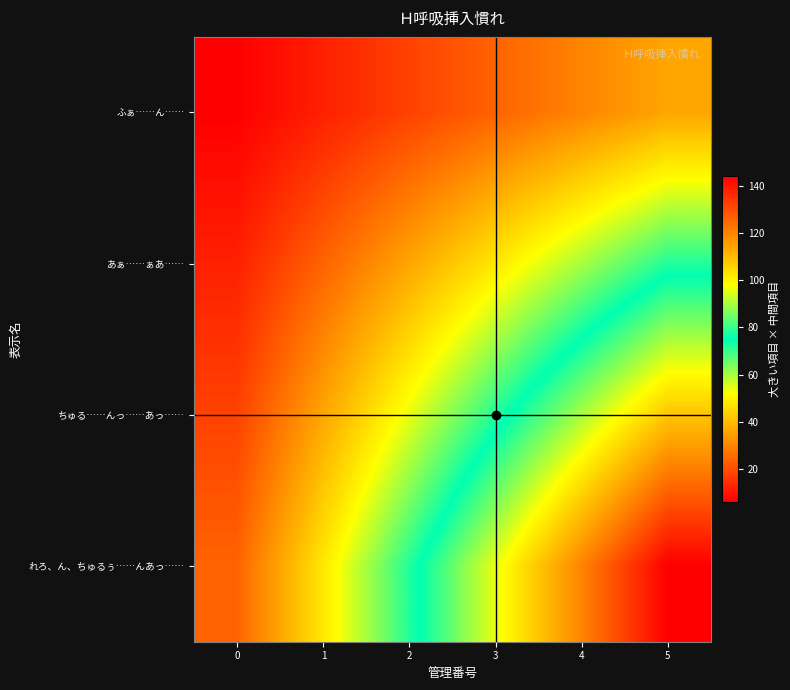

What is the spread (max minus min) of values at 3?

72